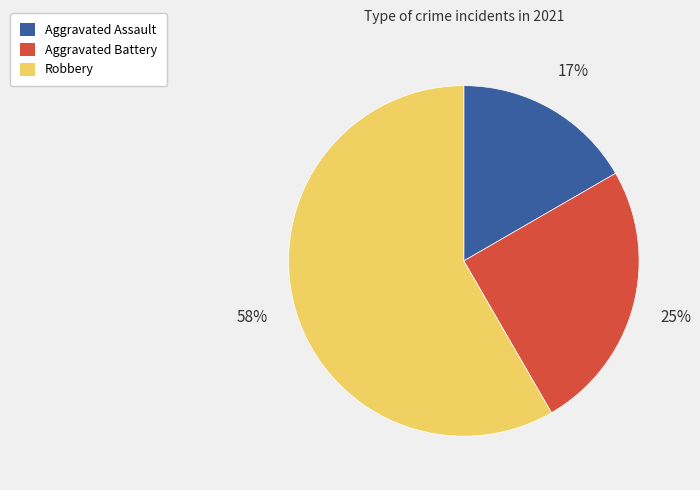

Combined, do Aggravated Assault and Robbery account for over 50%?

Yes